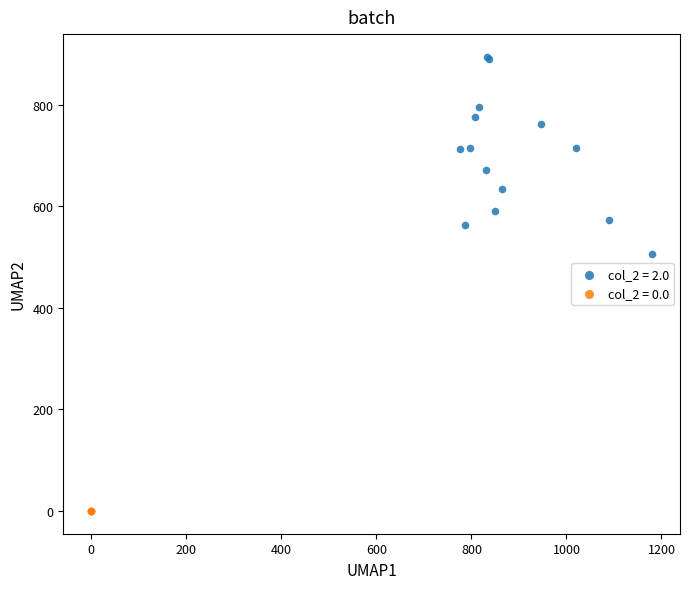

What are all the series names shown in the legend?

col_2 = 2.0, col_2 = 0.0